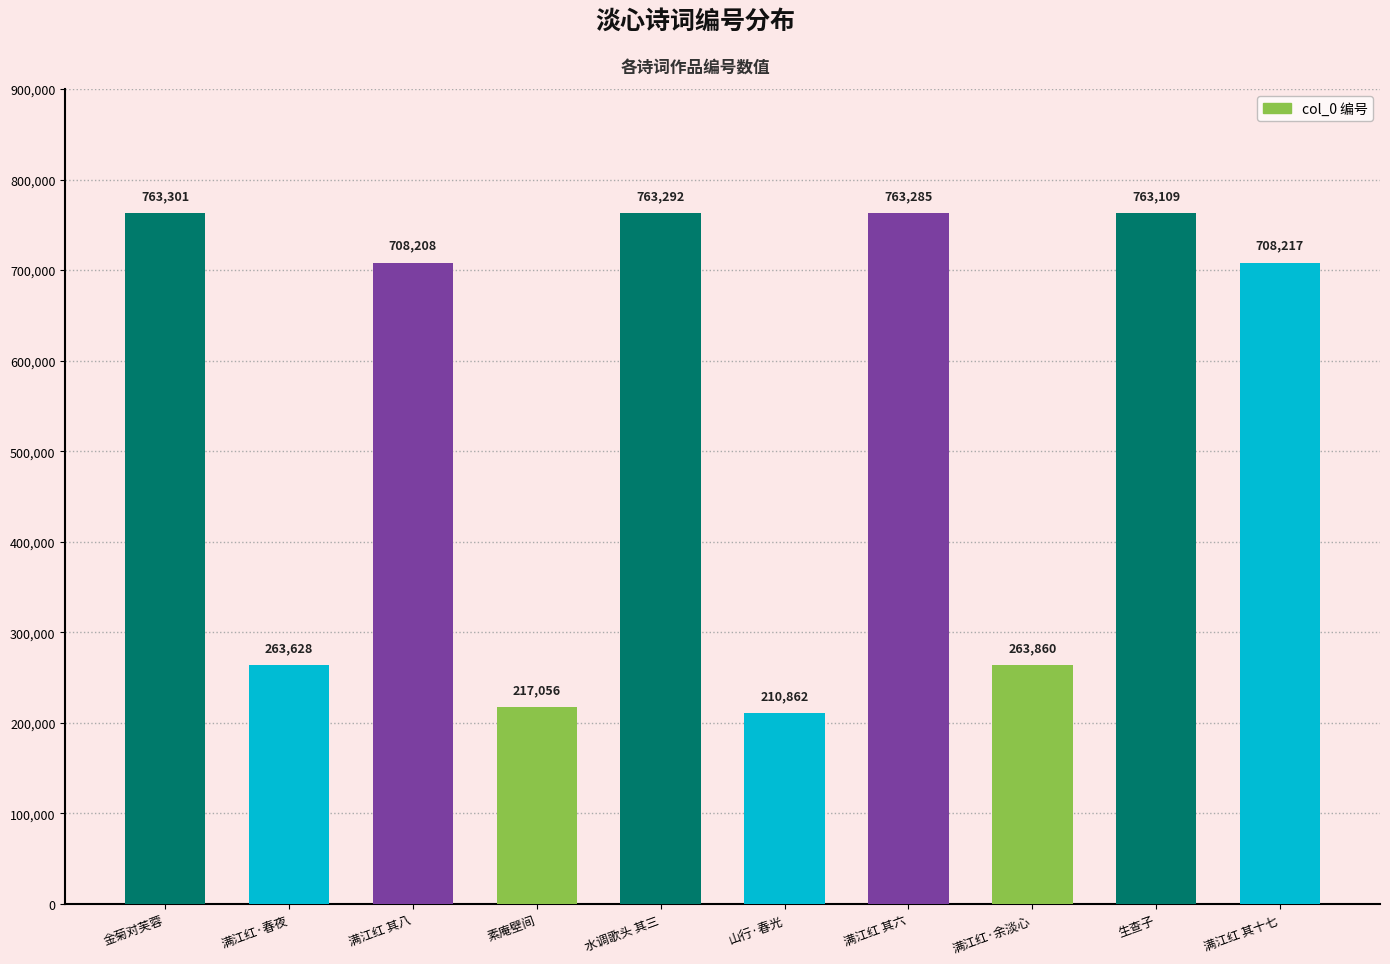

Rank the categories by value from highest to lowest.

金菊对芙蓉, 水调歌头 其三, 满江红 其六, 生查子, 满江红 其十七, 满江红 其八, 满江红·余淡心, 满江红·春夜, 素庵壁间, 山行·春光